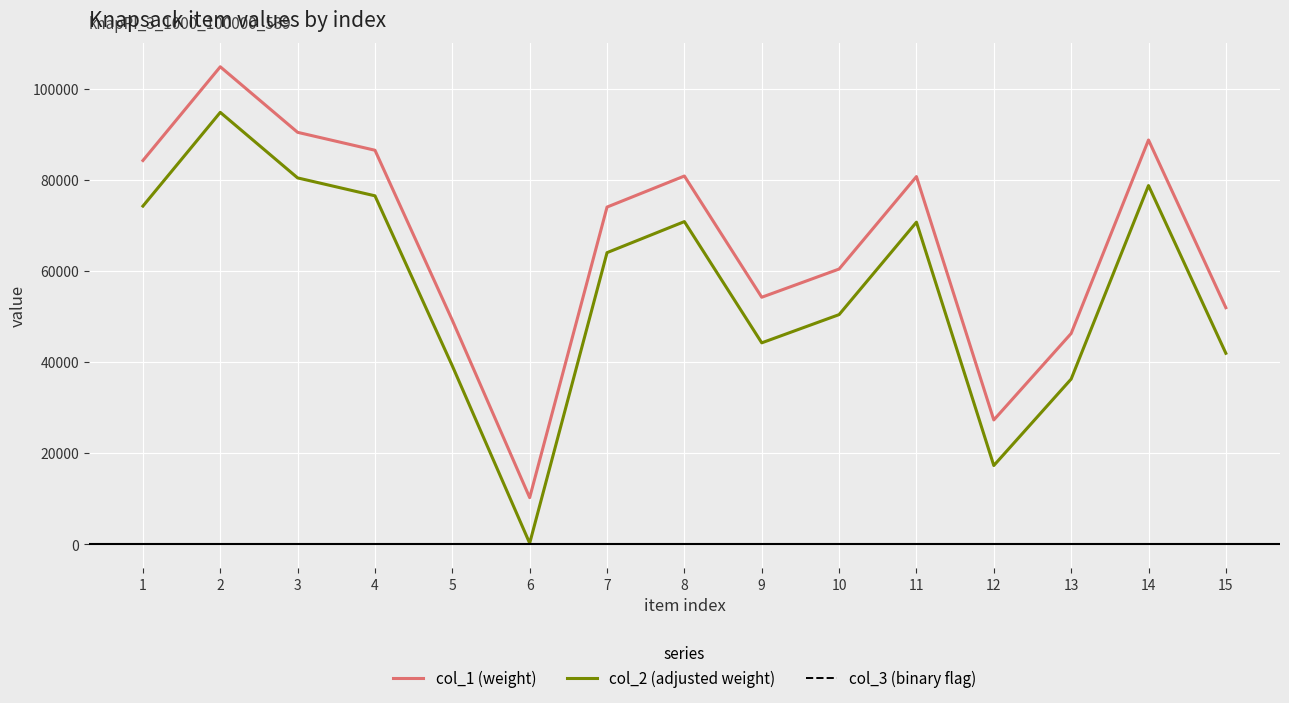

The value of col_1 (weight) at 7 is 130558. True or false?

False